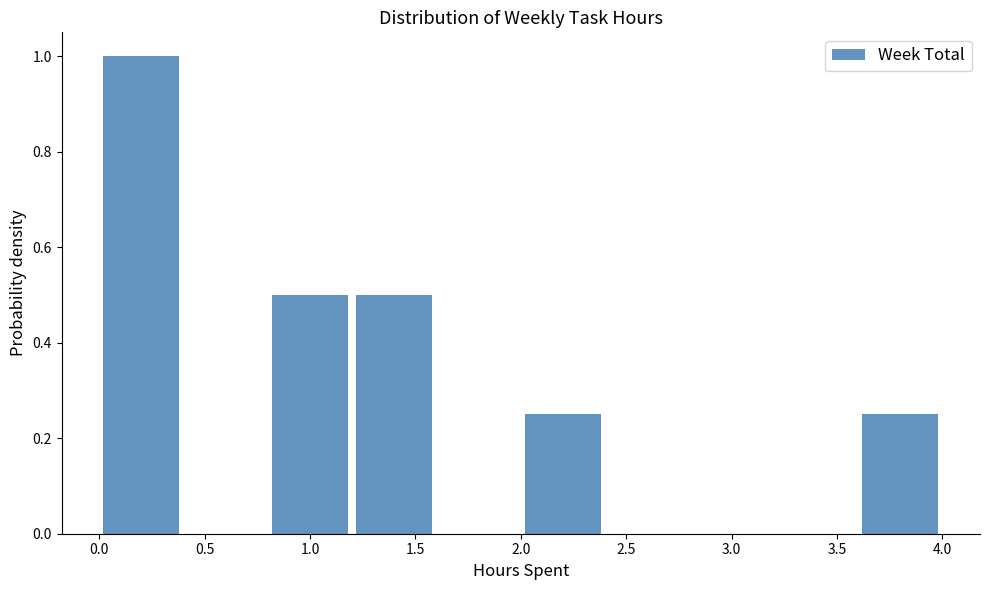

Reading left to right, transcribe this chart: for each bar, give the range it covers on the x-axis and its height. The values are not printed on the chart, so give them approximately, as read against the axis.

0.0 to 0.4: 1.00
0.4 to 0.8: 0
0.8 to 1.2: 0.50
1.2 to 1.6: 0.50
1.6 to 2.0: 0
2.0 to 2.4: 0.26
2.4 to 2.8: 0
2.8 to 3.2: 0
3.2 to 3.6: 0
3.6 to 4.0: 0.26